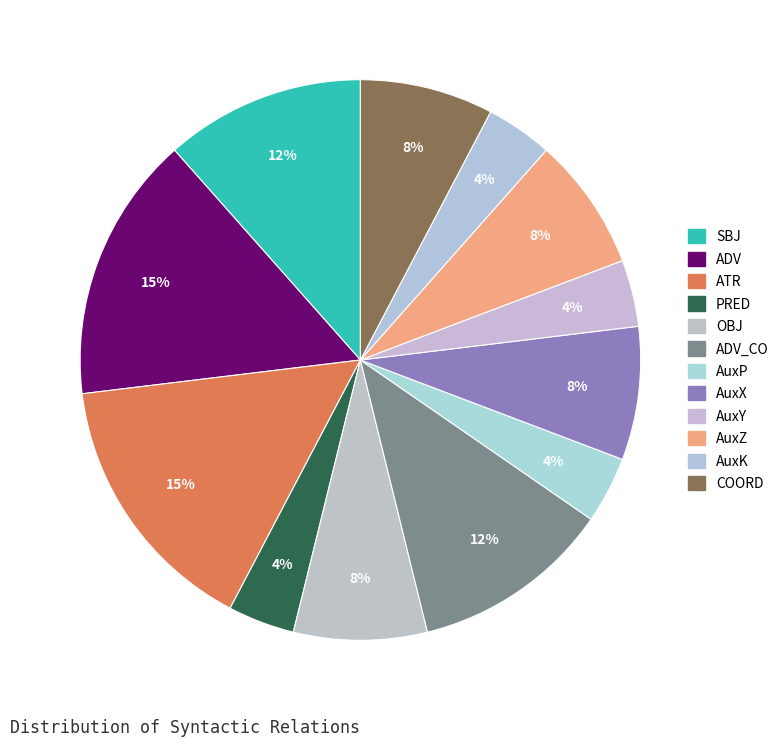

Is there a majority slice in this chart?

No